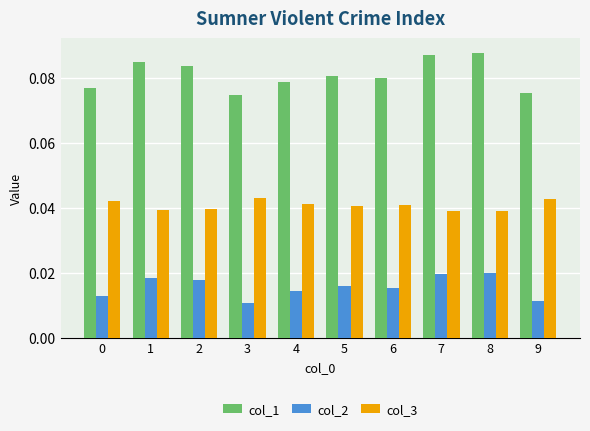

Rank the series by their average value, from highest to lowest.

col_1, col_3, col_2